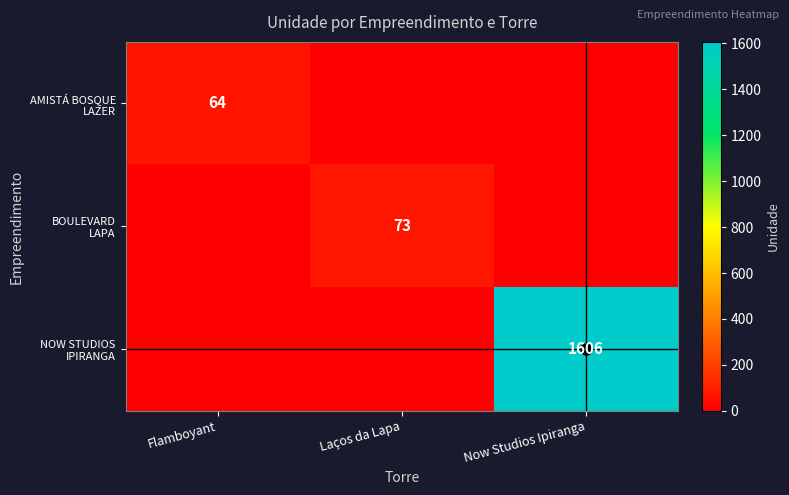

How many values in NOW STUDIOS IPIRANGA are above zero?

1